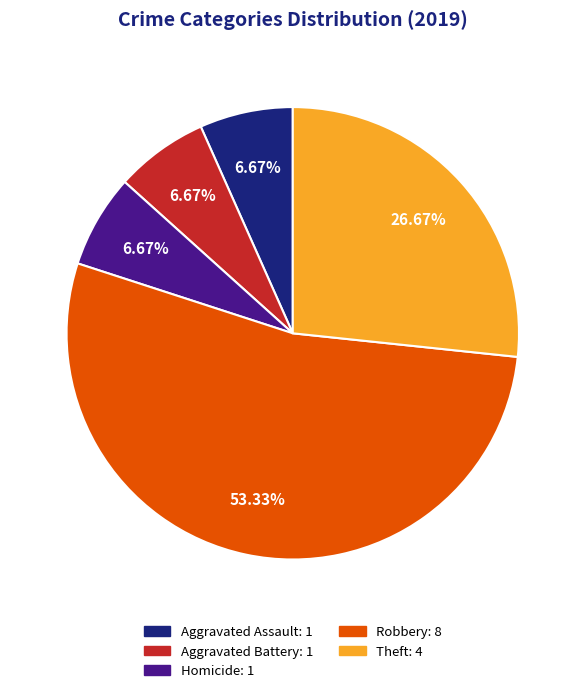

Does any single category account for the majority?

Yes